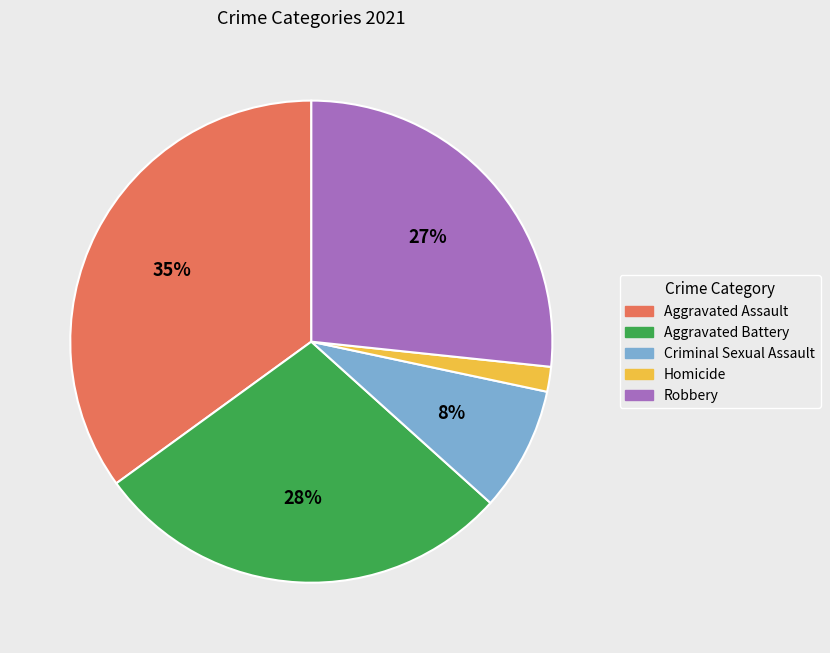

Is the sum of Aggravated Assault and Criminal Sexual Assault greater than half?

No